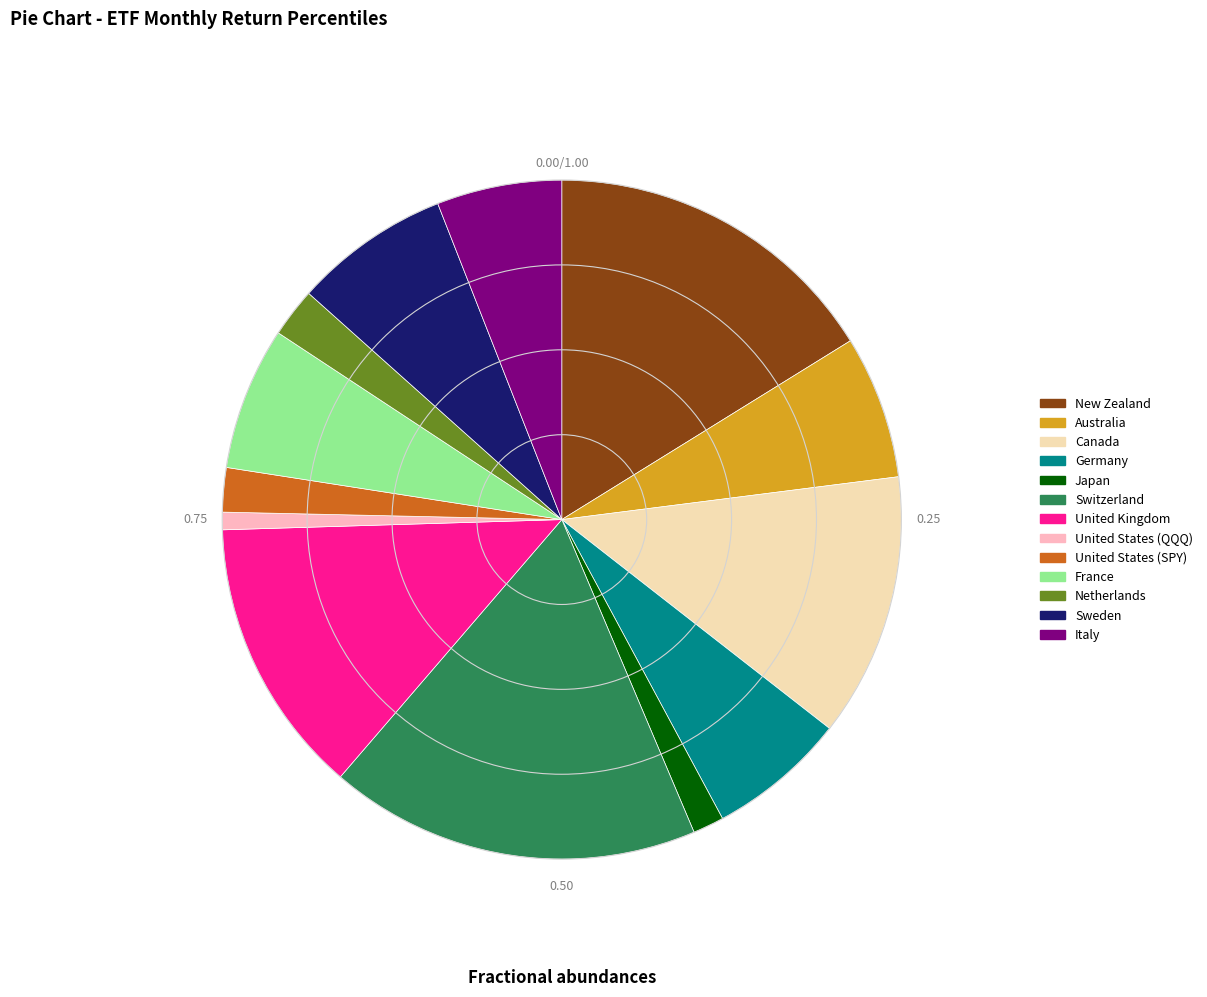

Does any single category account for the majority?

No